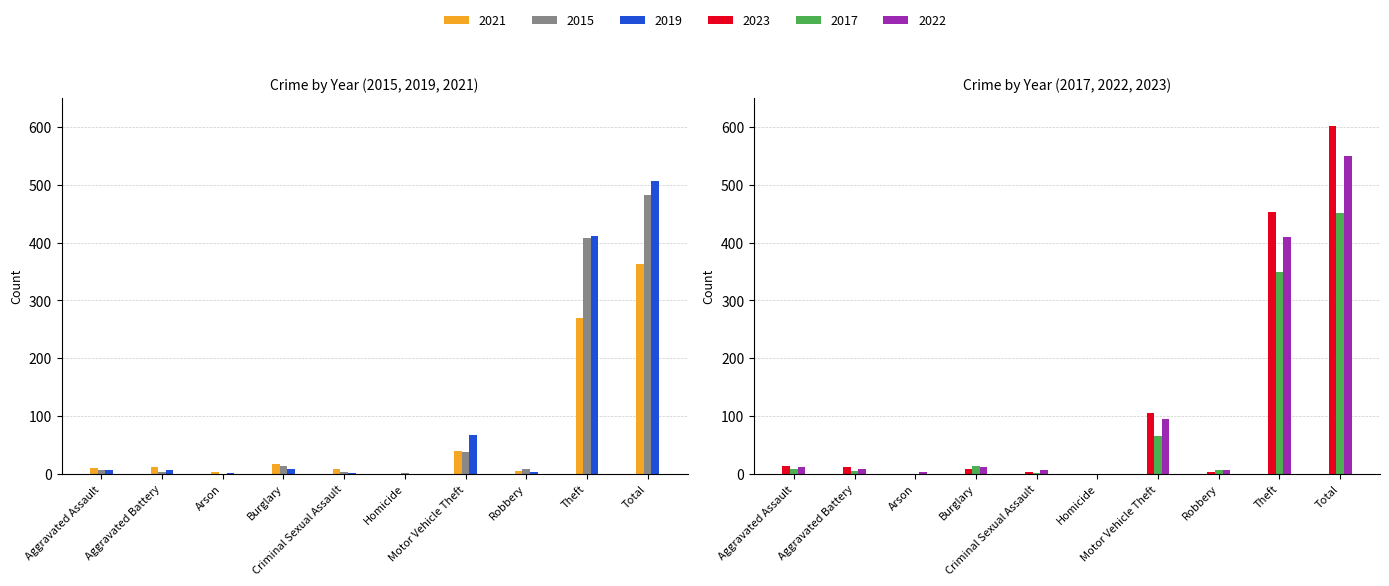

Reading right to left, transcribe all the data shown in this chart.

2021: Total=363	Theft=270	Robbery=5	Motor Vehicle Theft=39	Homicide=0	Criminal Sexual Assault=8	Burglary=17	Arson=3	Aggravated Battery=11	Aggravated Assault=10
2015: Total=483	Theft=408	Robbery=9	Motor Vehicle Theft=38	Homicide=1	Criminal Sexual Assault=3	Burglary=14	Arson=0	Aggravated Battery=3	Aggravated Assault=7
2019: Total=506	Theft=411	Robbery=3	Motor Vehicle Theft=68	Homicide=0	Criminal Sexual Assault=2	Burglary=9	Arson=1	Aggravated Battery=6	Aggravated Assault=6
2023: Total=601	Theft=453	Robbery=3	Motor Vehicle Theft=105	Homicide=0	Criminal Sexual Assault=4	Burglary=8	Arson=0	Aggravated Battery=11	Aggravated Assault=14
2017: Total=451	Theft=350	Robbery=6	Motor Vehicle Theft=65	Homicide=0	Criminal Sexual Assault=2	Burglary=14	Arson=0	Aggravated Battery=5	Aggravated Assault=9
2022: Total=549	Theft=409	Robbery=7	Motor Vehicle Theft=95	Homicide=0	Criminal Sexual Assault=6	Burglary=11	Arson=3	Aggravated Battery=9	Aggravated Assault=12